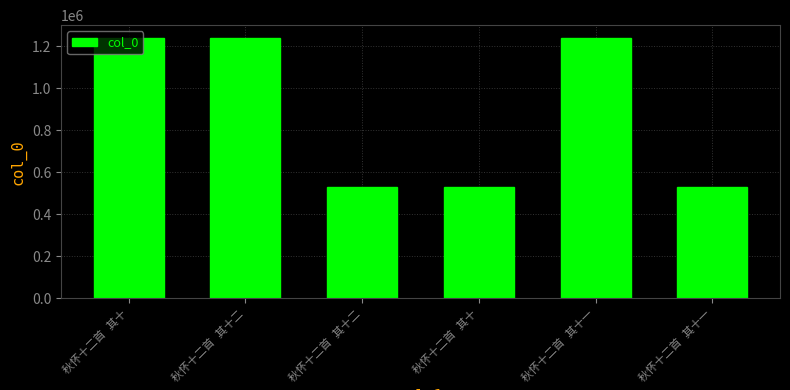

How many distinct data groups are displayed?

1